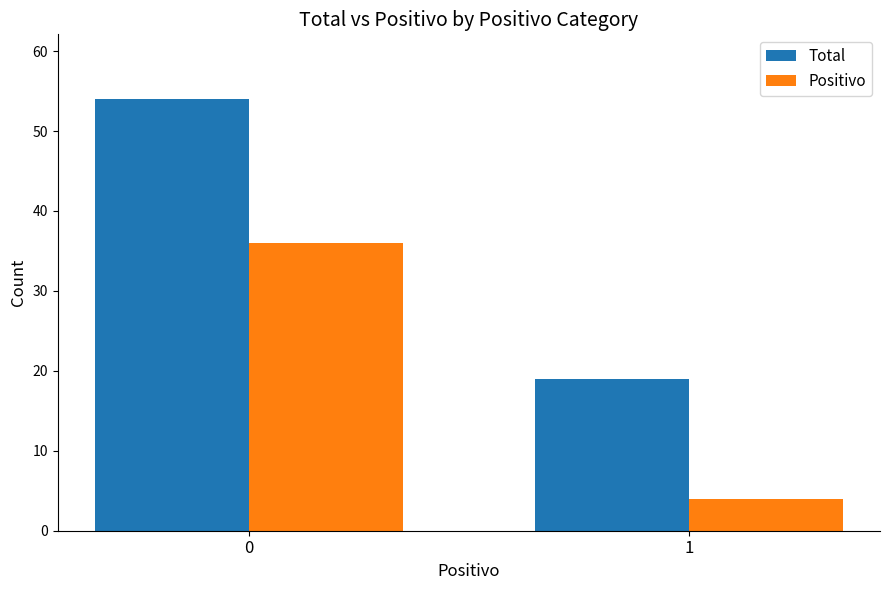

What is the value of the Positivo bar at the 1st from the left?

36